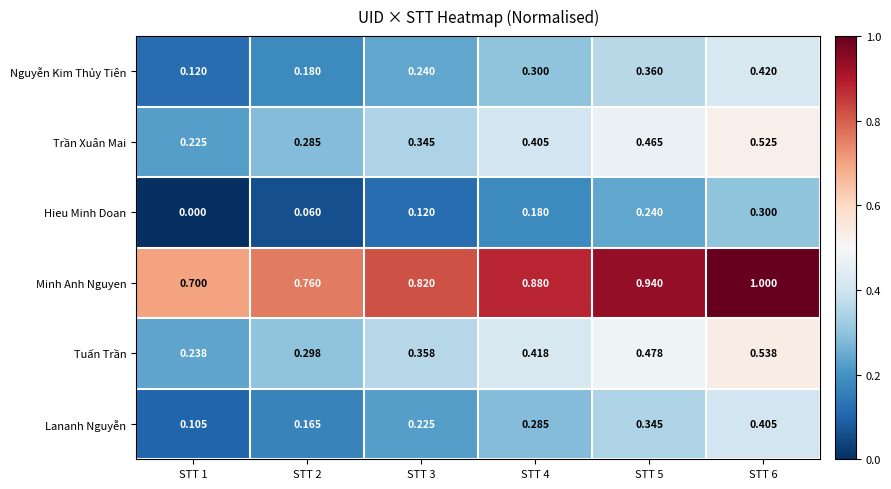

Which series has the largest total across all categories?

Minh Anh Nguyen